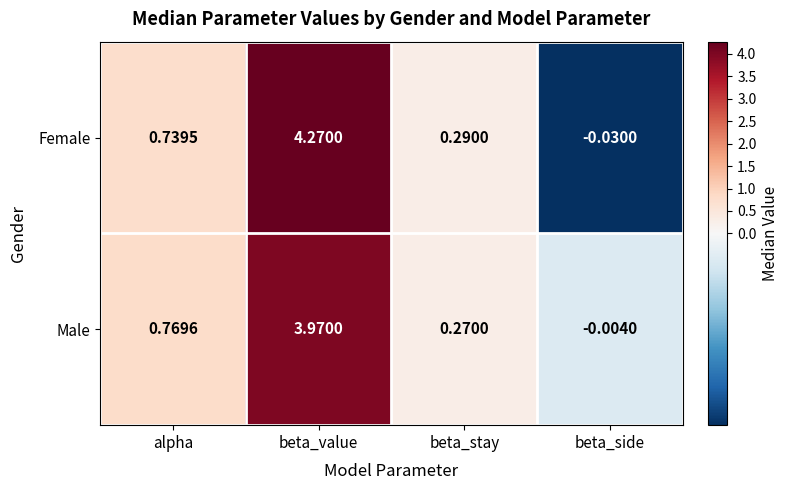

Count the number of categories in the chart.

4